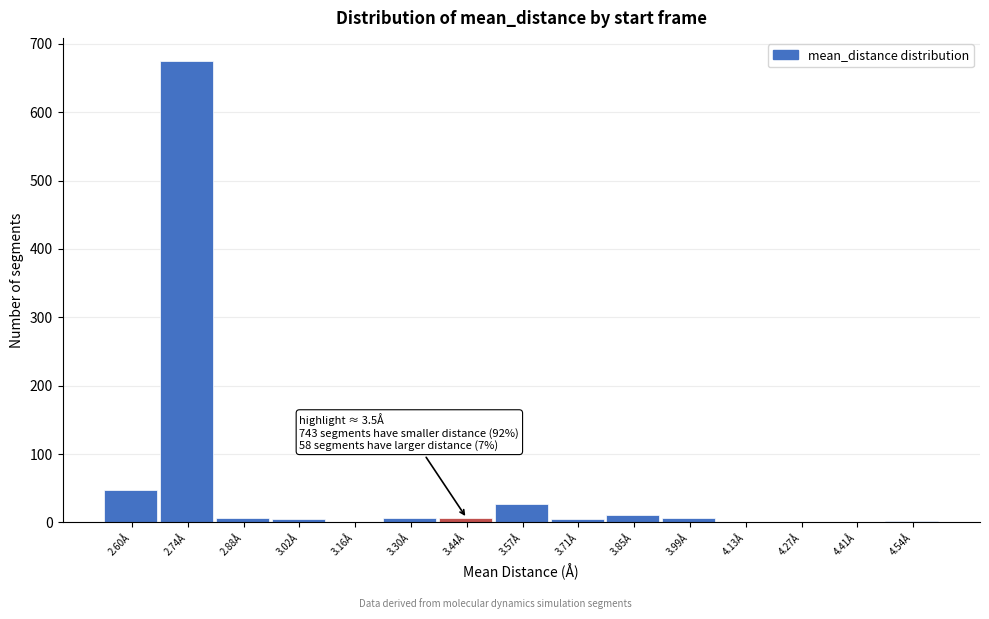

The value at 2.60Å is 24. True or false?

False